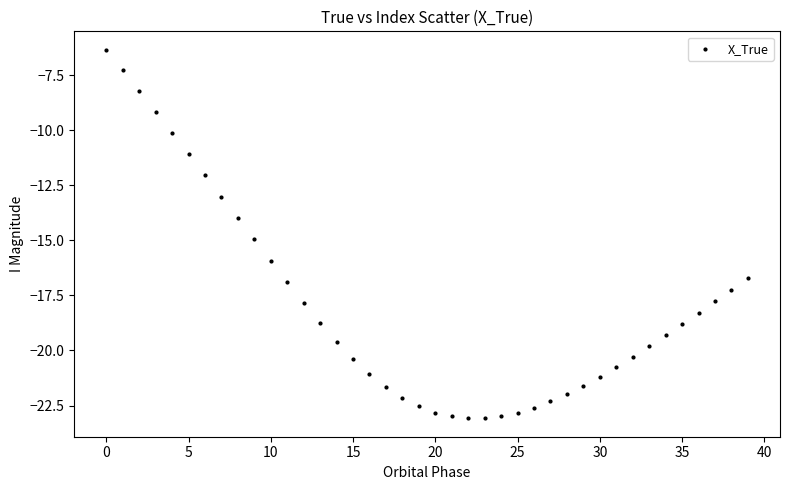

What is the range of Y values (max minus min)?

16.7